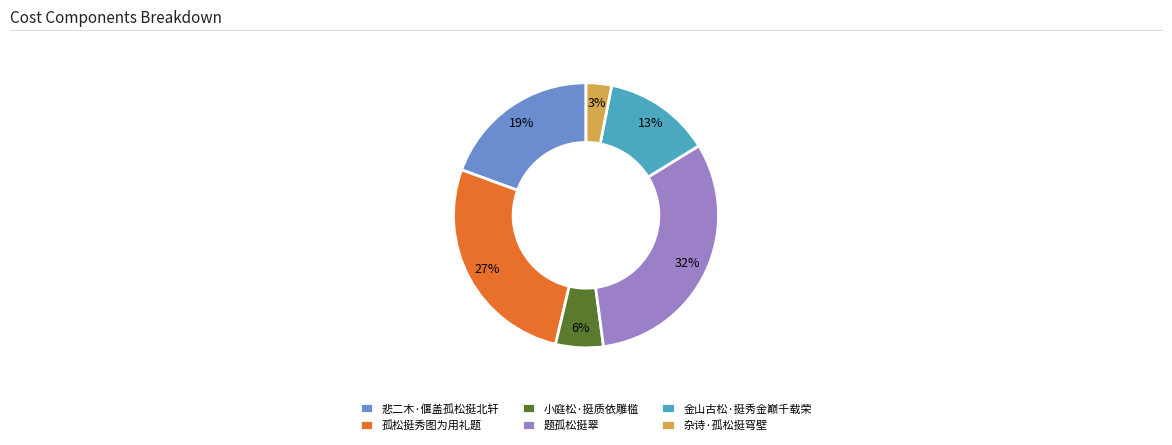

Rank the categories by value from lowest to highest.

杂诗·孤松挺穹壁, 小庭松·挺质依雕槛, 金山古松·挺秀金巅千载荣, 悲二木·偃盖孤松挺北轩, 孤松挺秀图为用礼题, 题孤松挺翠